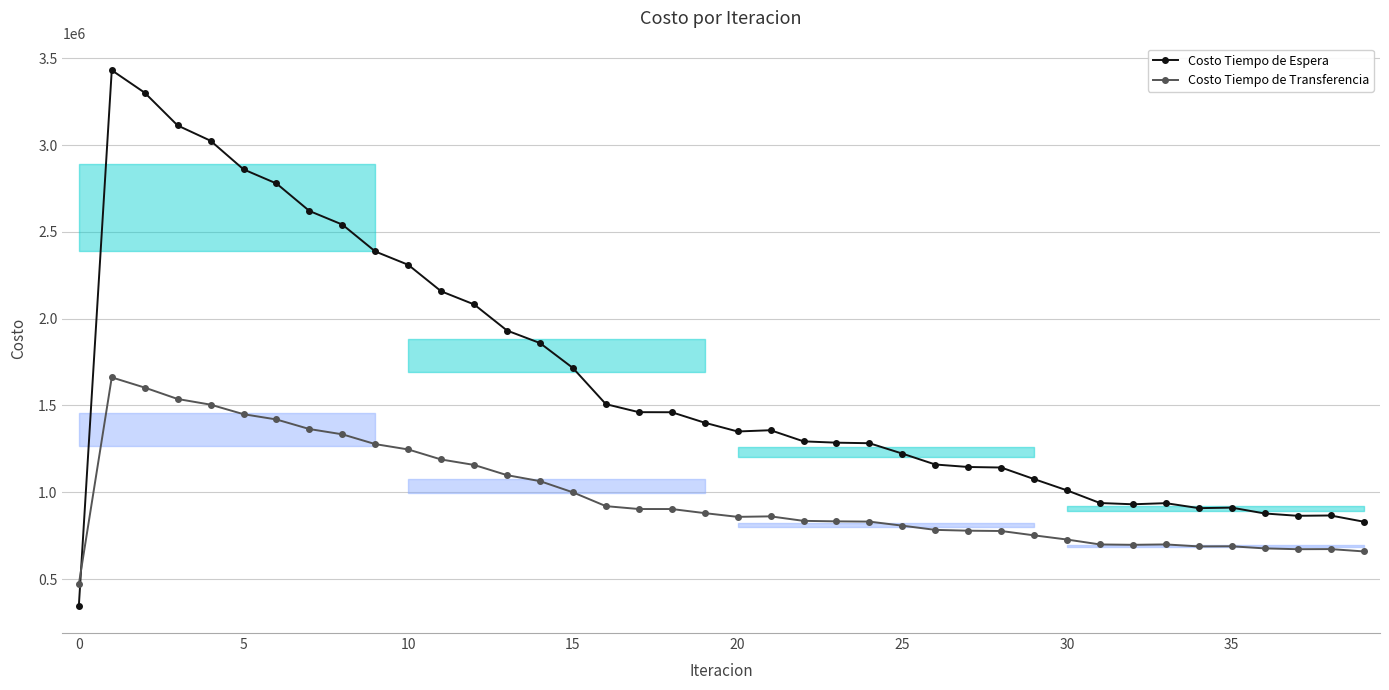

Rank the series at 25 from lowest to highest value.

Costo Tiempo de Transferencia, Costo Tiempo de Espera